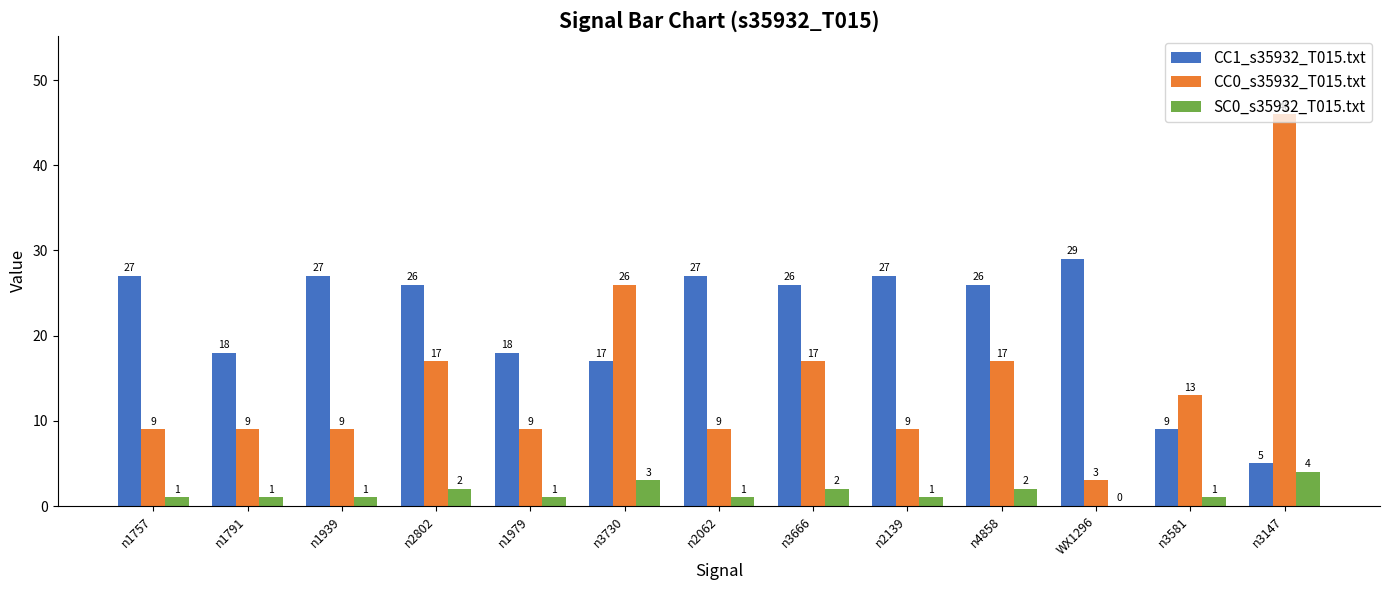

Reading left to right, extract all data points from this chart.

CC1_s35932_T015.txt: 27	18	27	26	18	17	27	26	27	26	29	9	5
CC0_s35932_T015.txt: 9	9	9	17	9	26	9	17	9	17	3	13	46
SC0_s35932_T015.txt: 1	1	1	2	1	3	1	2	1	2	0	1	4